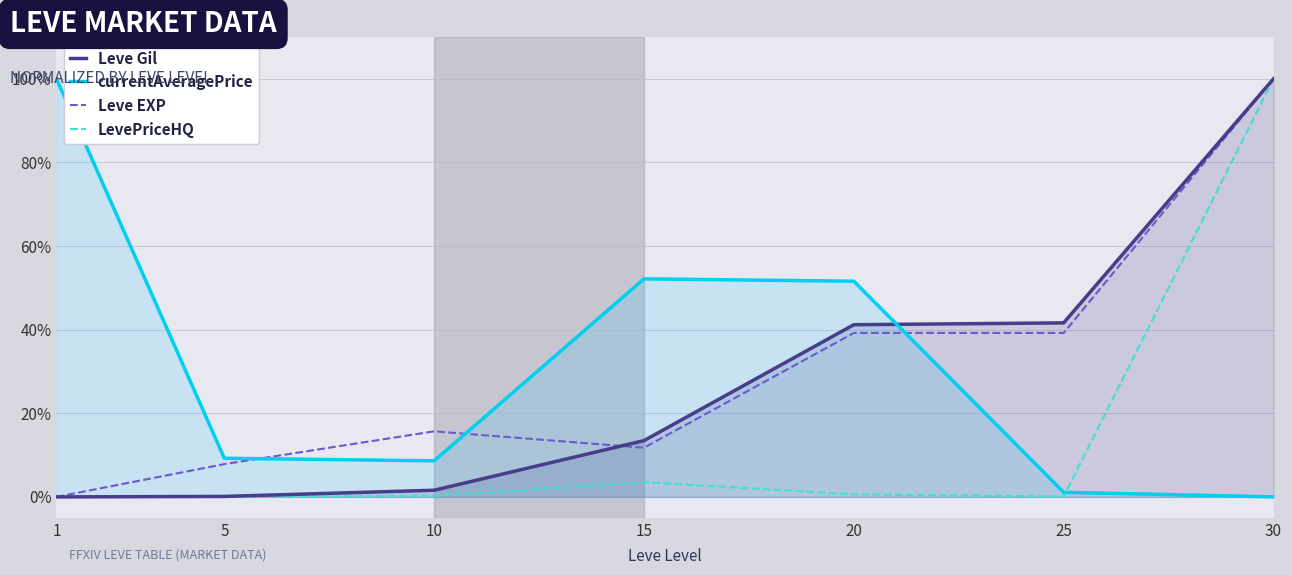

Is it true that LevePriceHQ equals 0.9 at 20?

False